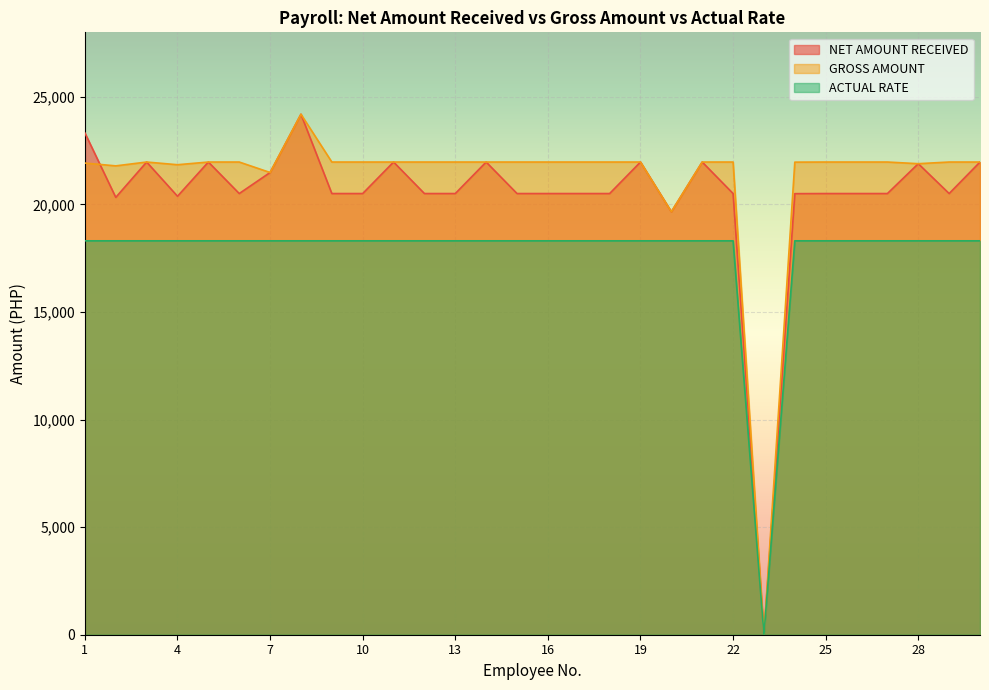

True or false: GROSS AMOUNT and ACTUAL RATE cross at least once.

False